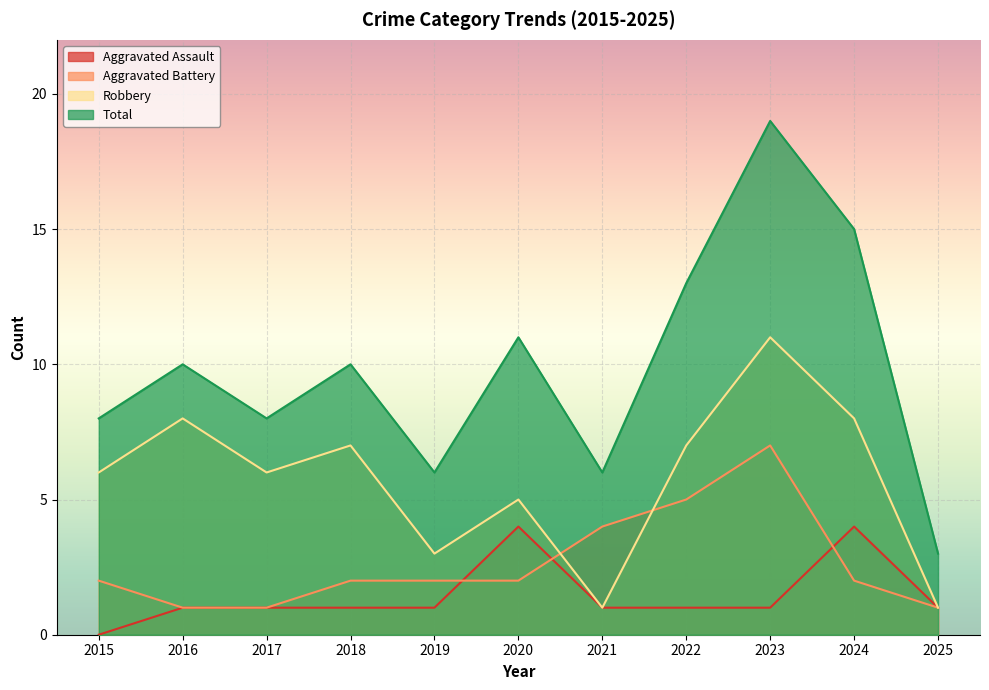

Rank the series by their maximum value, from highest to lowest.

Total, Robbery, Aggravated Battery, Aggravated Assault